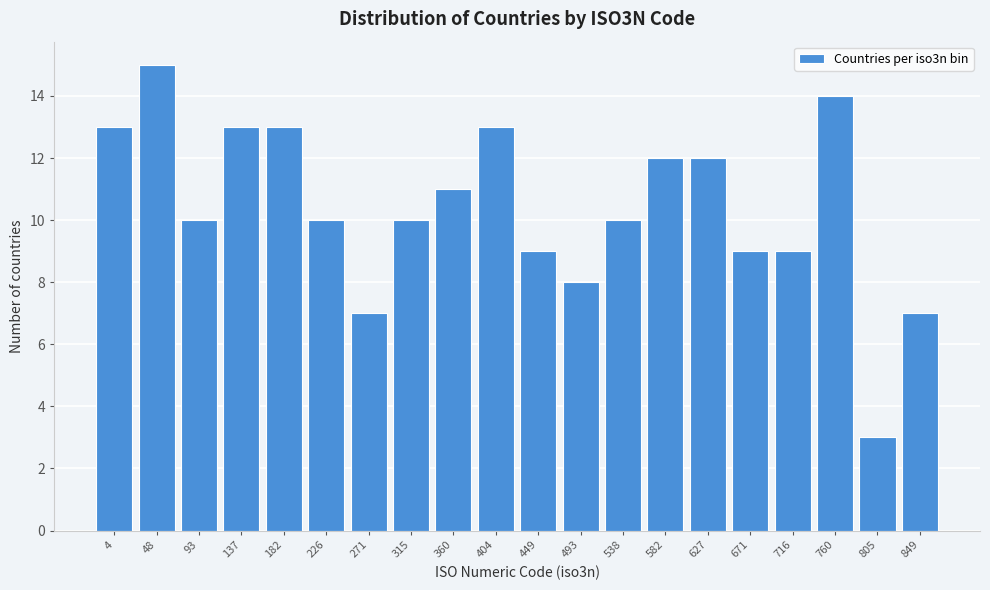

Reading left to right, what are all the values shown in this chart?

13	15	10	13	13	10	7	10	11	13	9	8	10	12	12	9	9	14	3	7